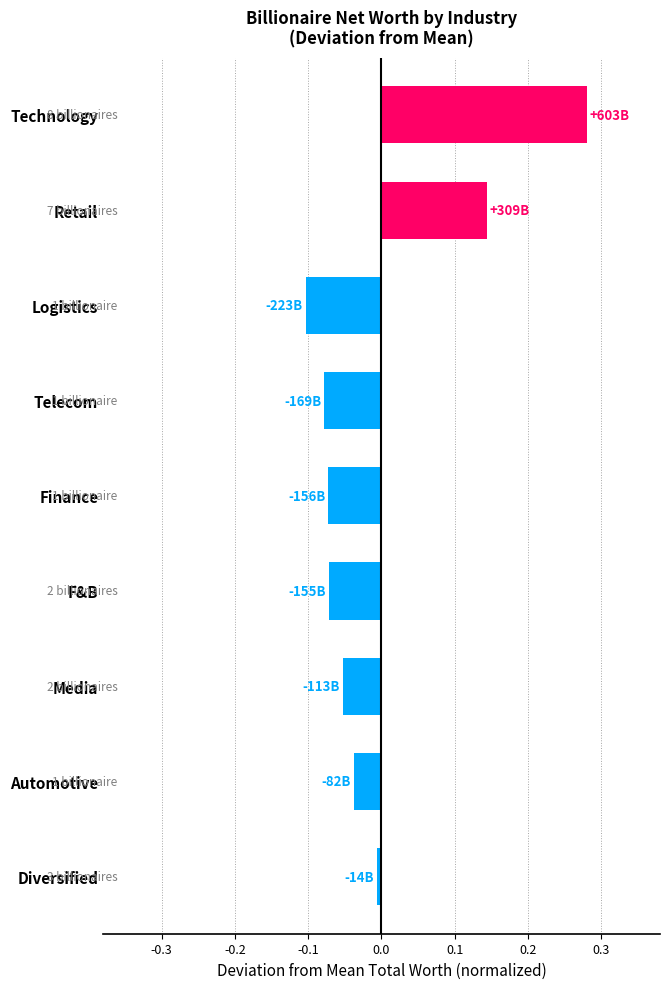

At which category does the chart reach its peak across all series?

Technology